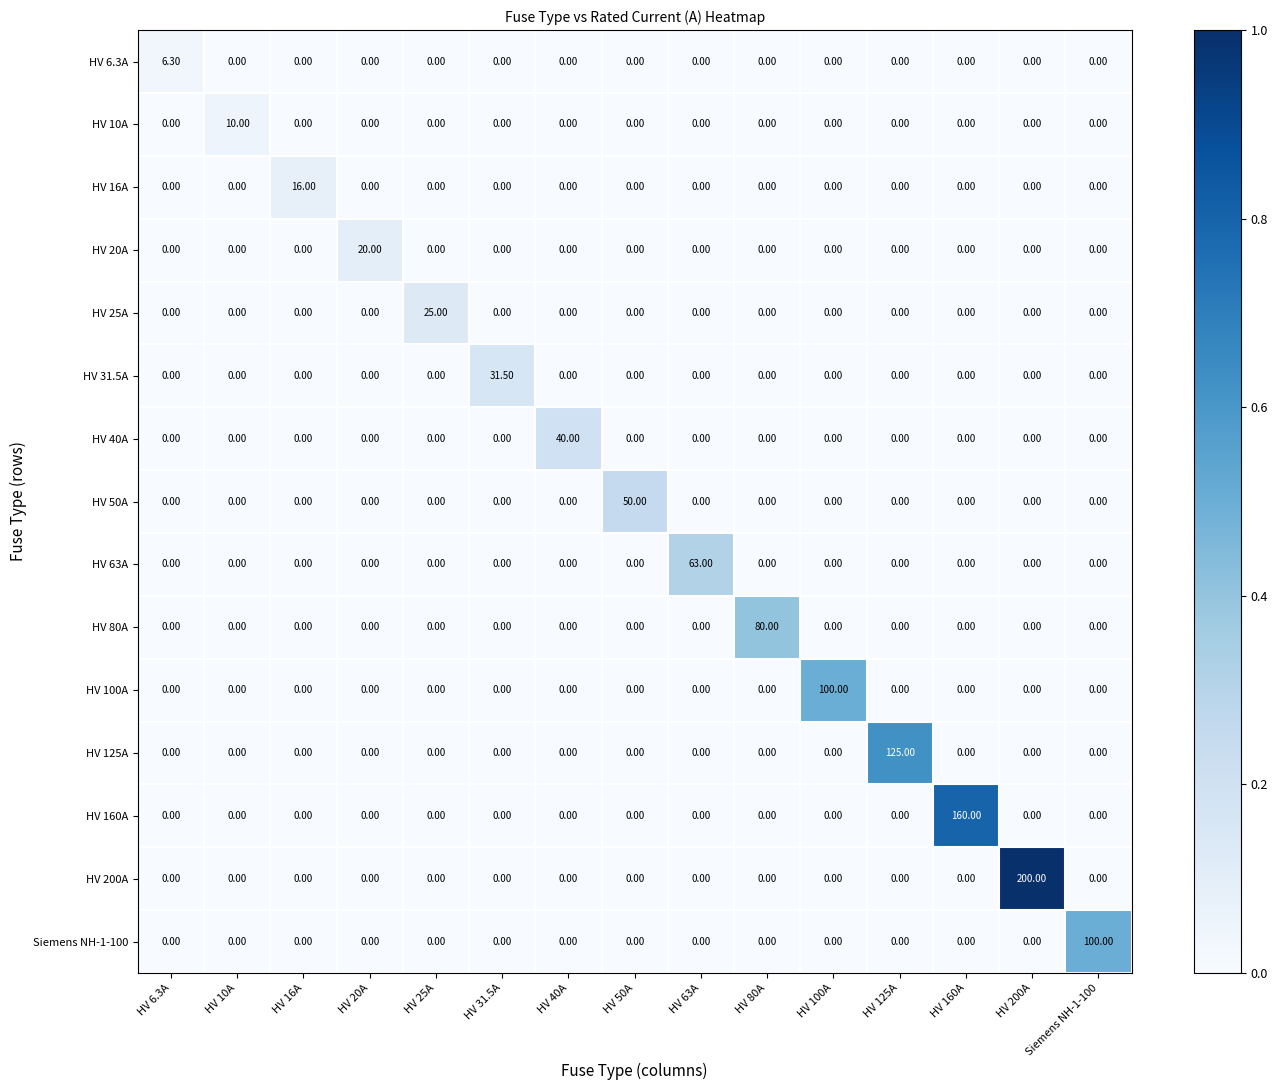

What is the difference between the maximum and minimum values in the HV 200A series?

200.0